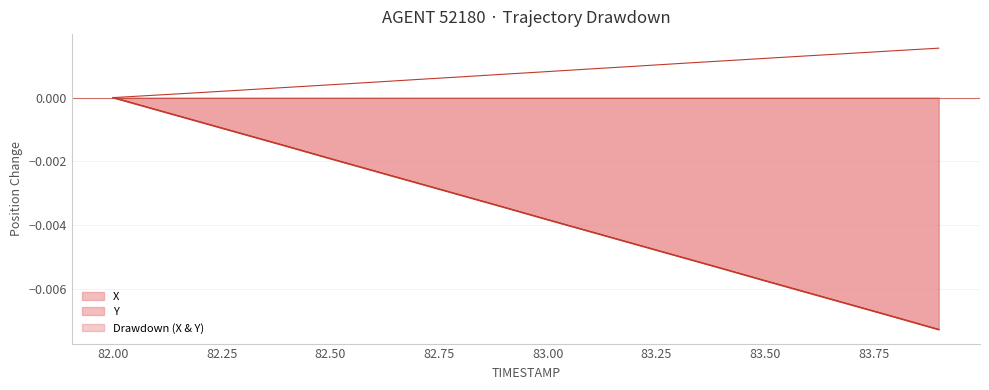

How many data points in Y are less than 0?

19